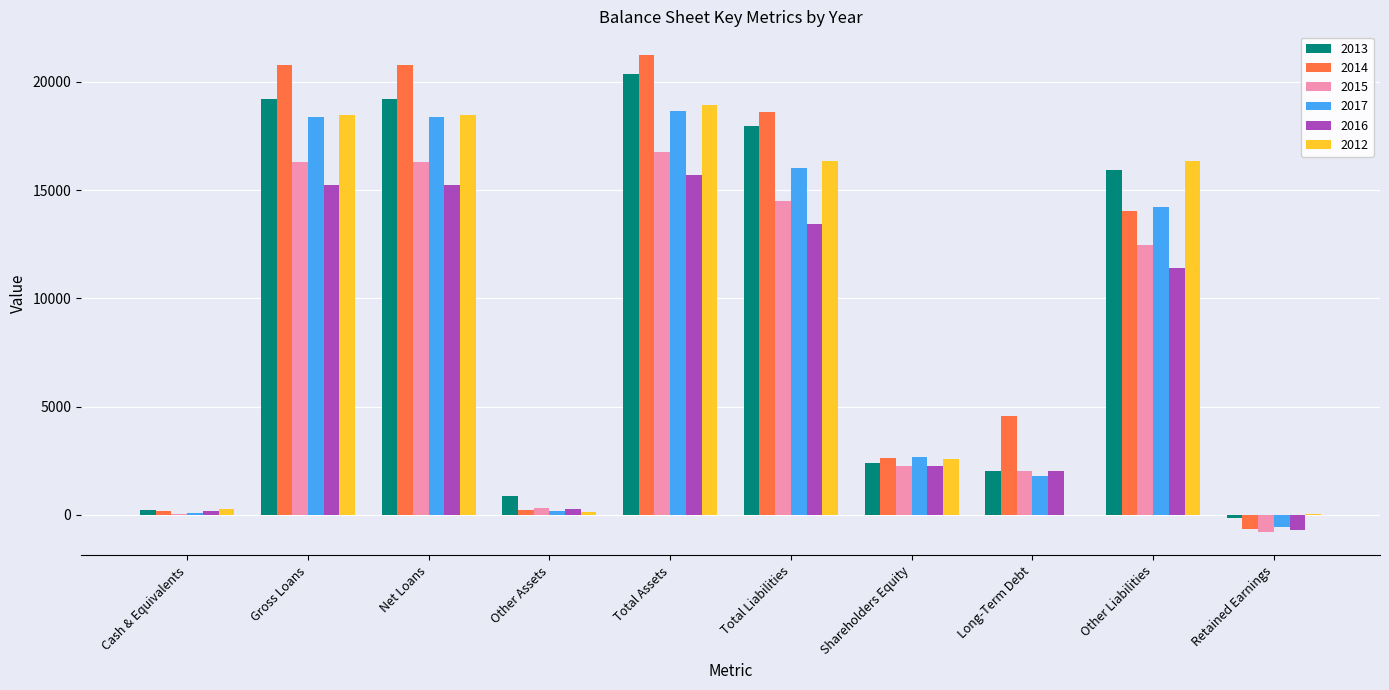

What is the greatest value displayed?

21231